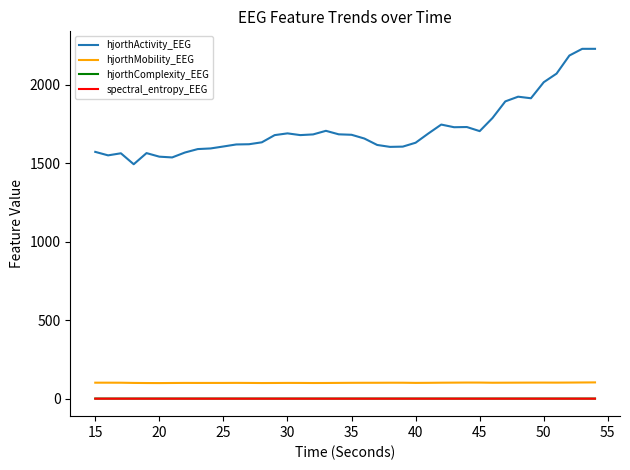

Which series has the widest spread of values?

hjorthActivity_EEG